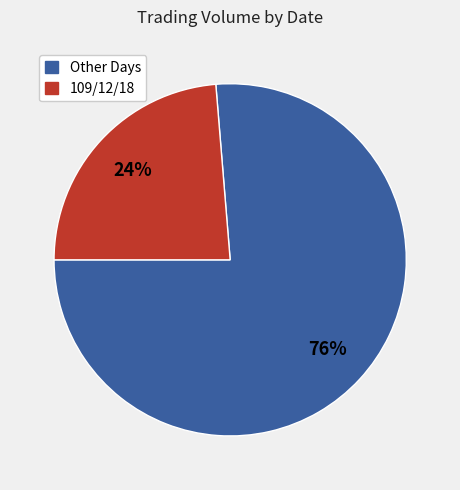

Does any single category account for the majority?

Yes